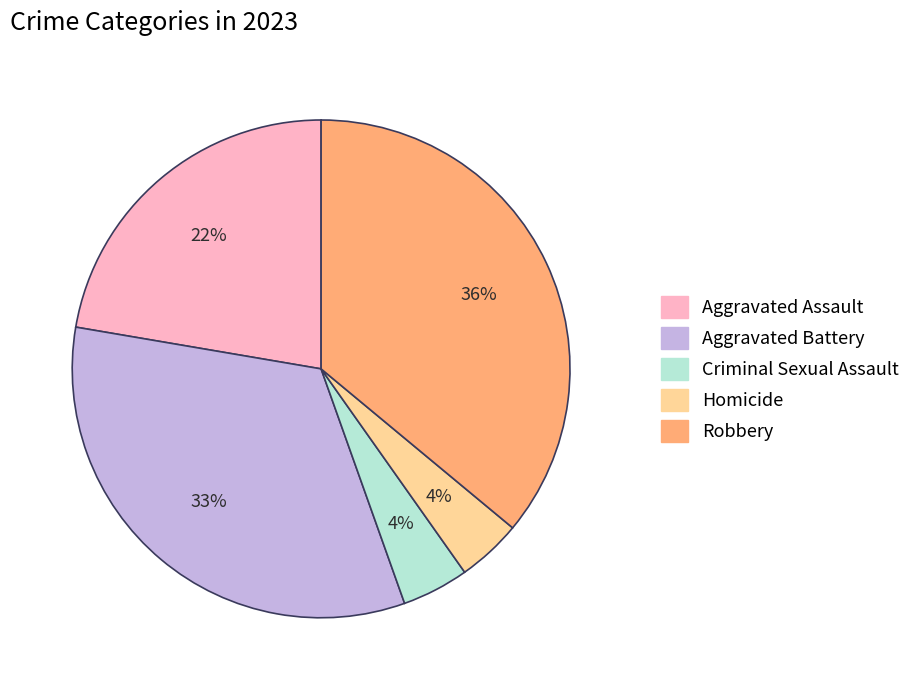

To the nearest percent, what is the average slice percentage?

20%